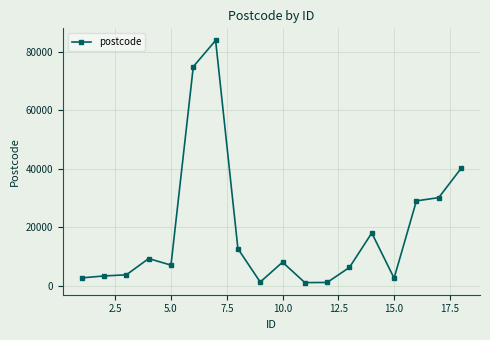

What is the value of the 5th point from the left?

7000